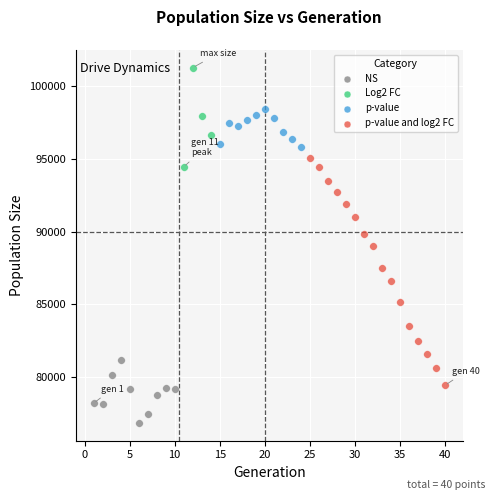

Which series reaches the maximum Y coordinate?

Log2 FC